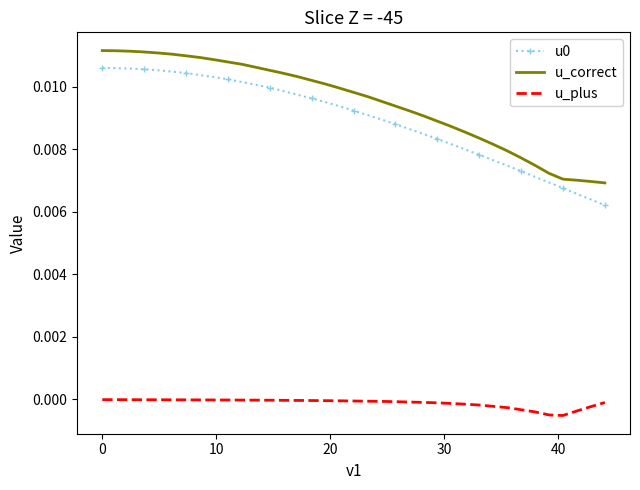

Which series has the largest total across all categories?

u_correct